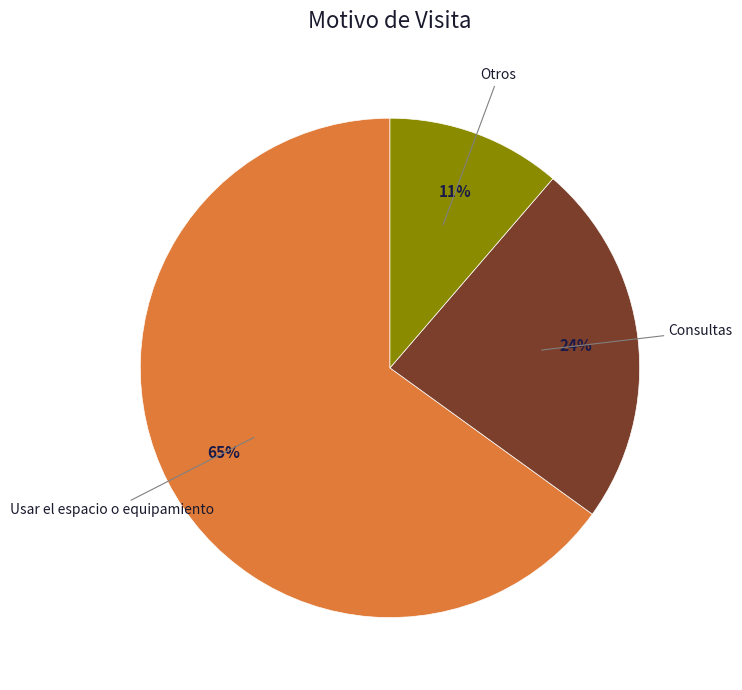

Which category has the smallest portion of the pie?

Otros